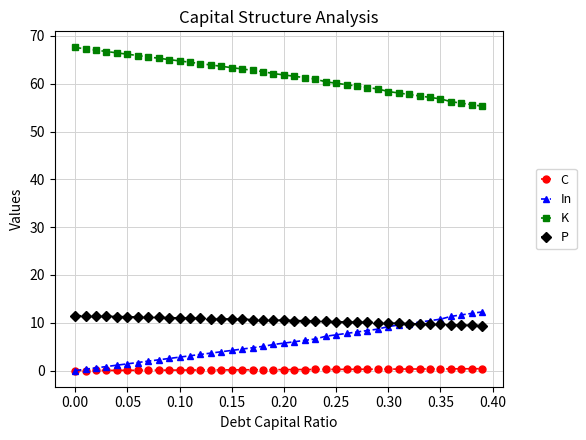

Which series has the largest total across all categories?

K